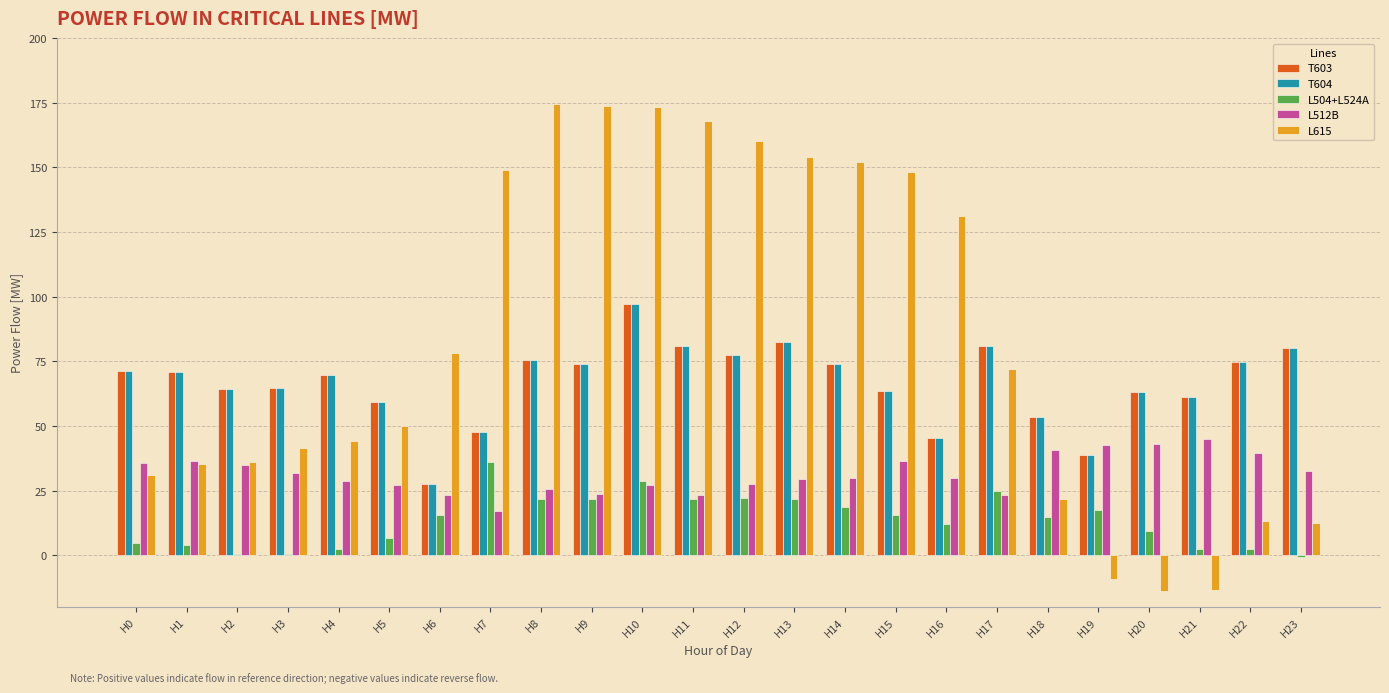

What is the approximate value of L512B at H22?

39.7